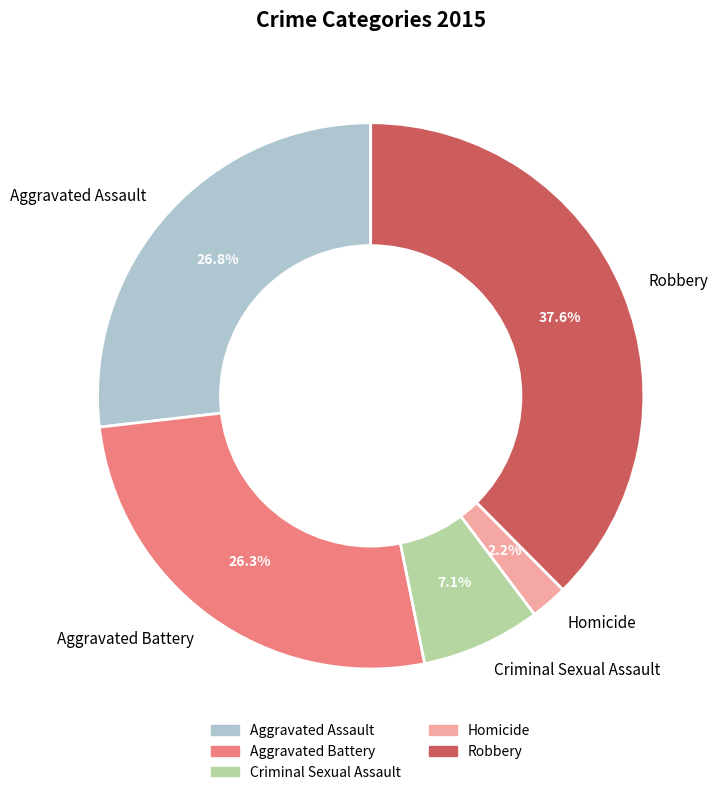

To the nearest percent, what percentage of the pie is Aggravated Battery?

26%